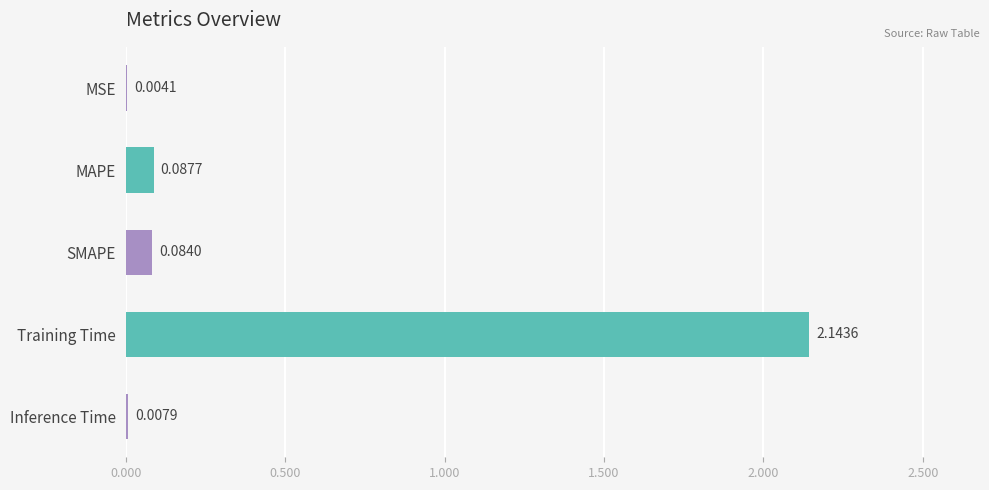

What is the change in value from Training Time to Inference Time?

-2.1